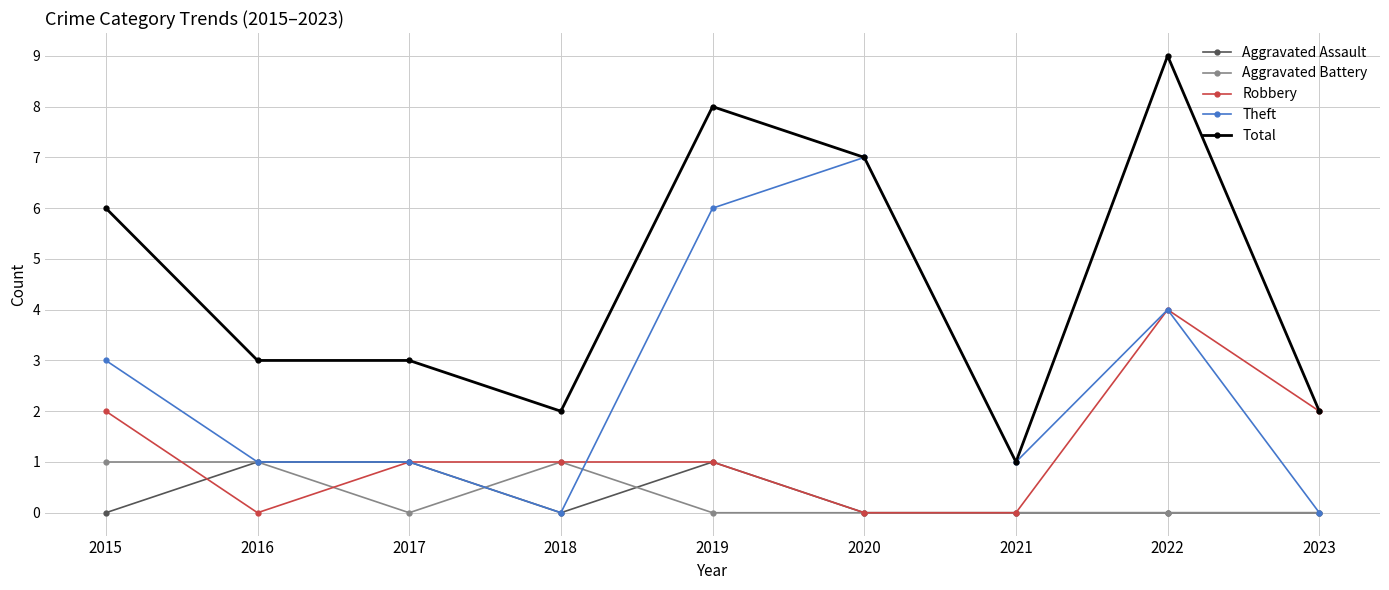

The Aggravated Assault series shows 0 at 2015. True or false?

True